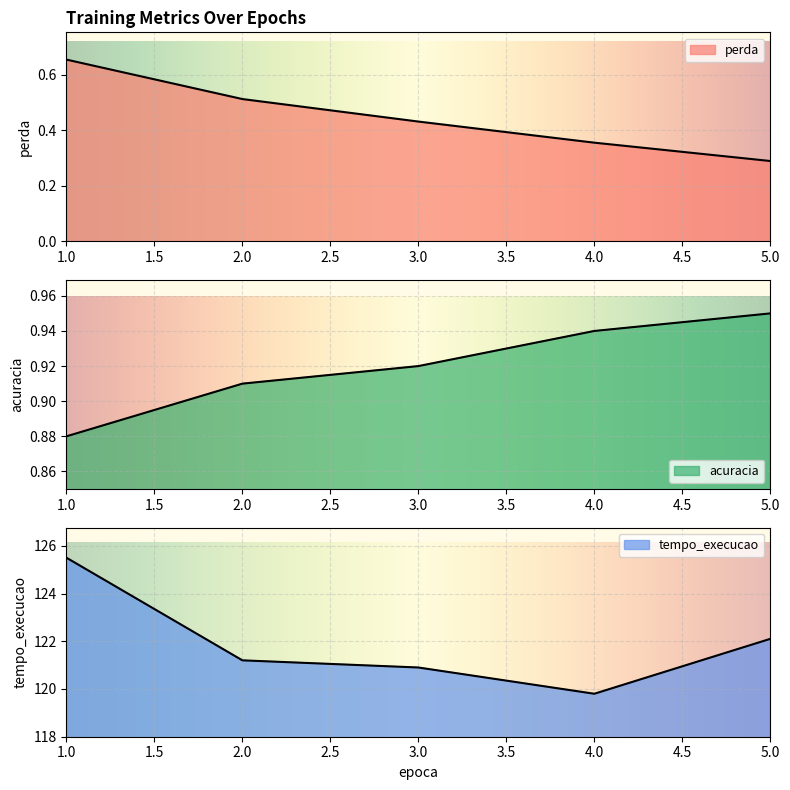

The value of perda at 2 is 0.2. True or false?

False